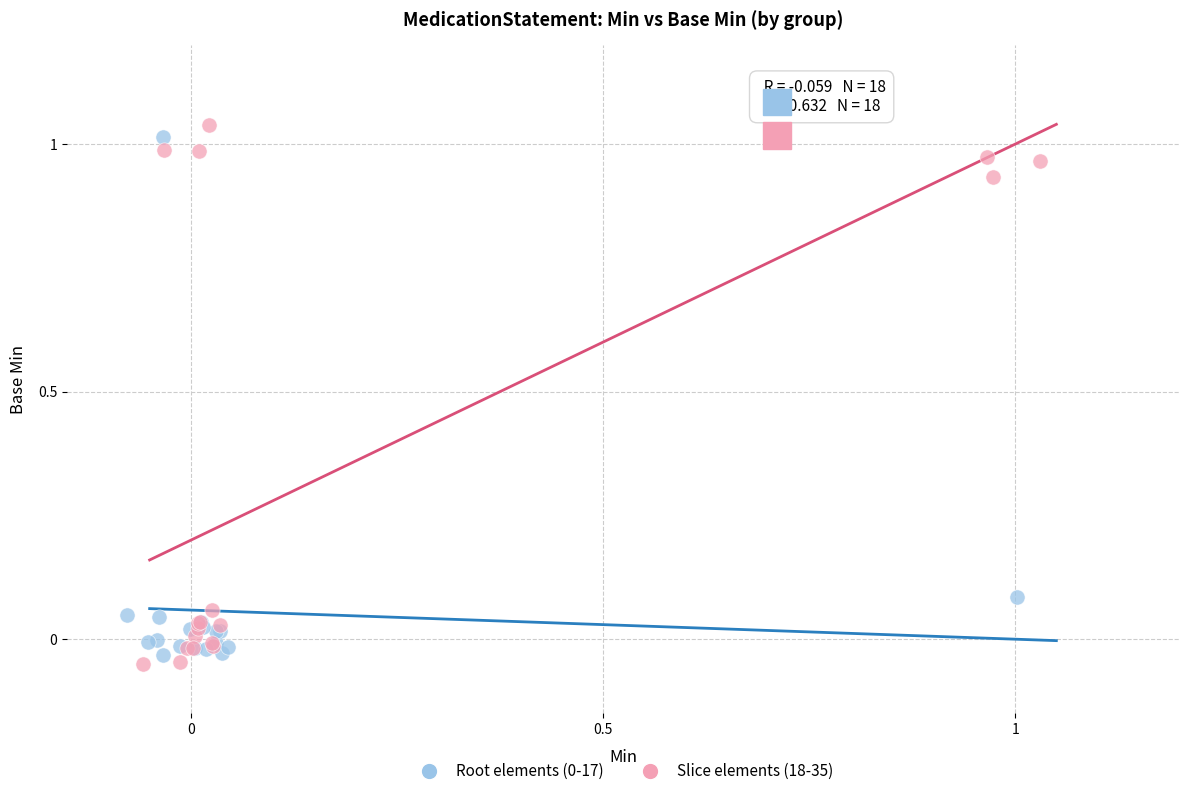

Which series has the widest spread of Y values?

Slice elements (18-35)